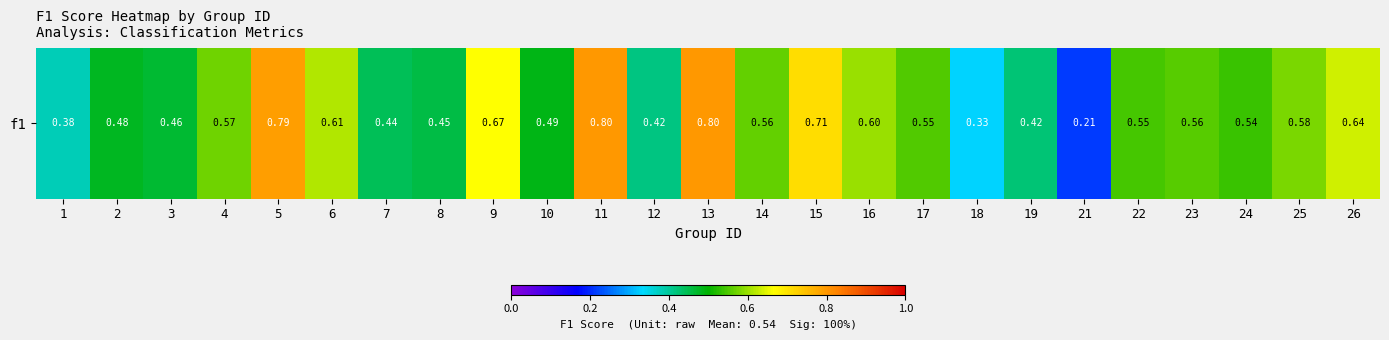

What is the sum of all values?

13.6